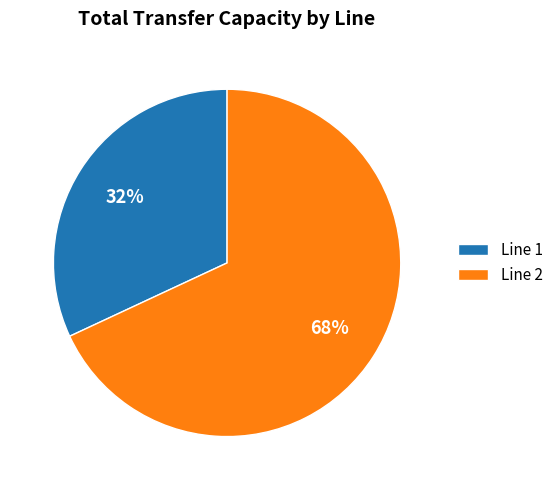

How many segments does this pie chart have?

2